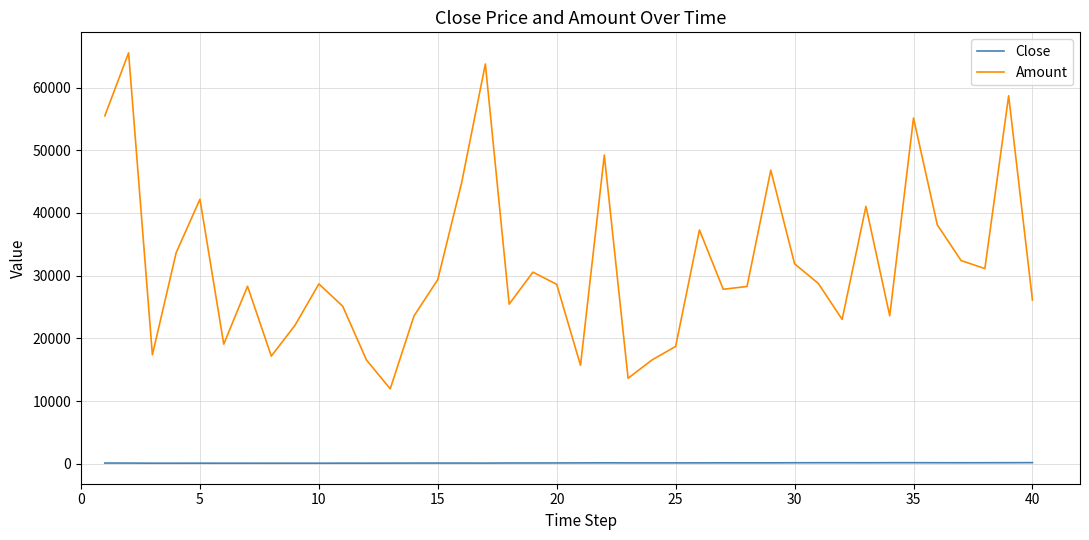

What is the minimum value for Amount?

11941.5